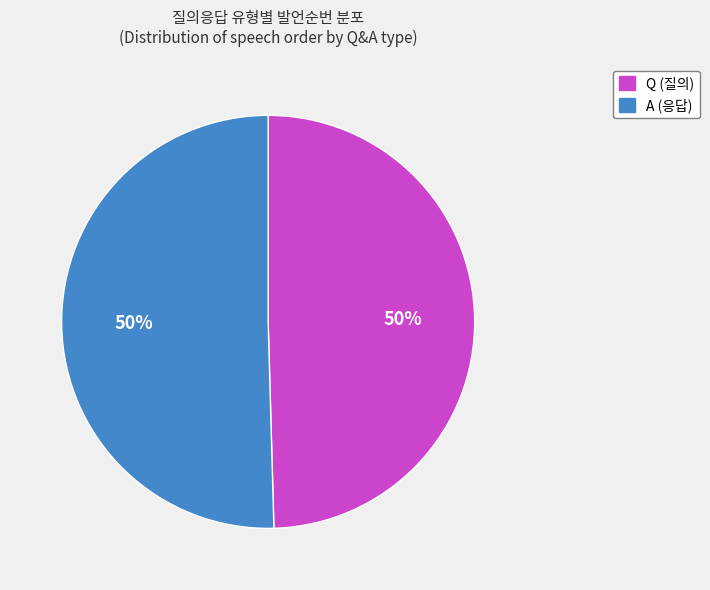

Do A (응답) and Q (질의) together represent more than half of the pie?

Yes